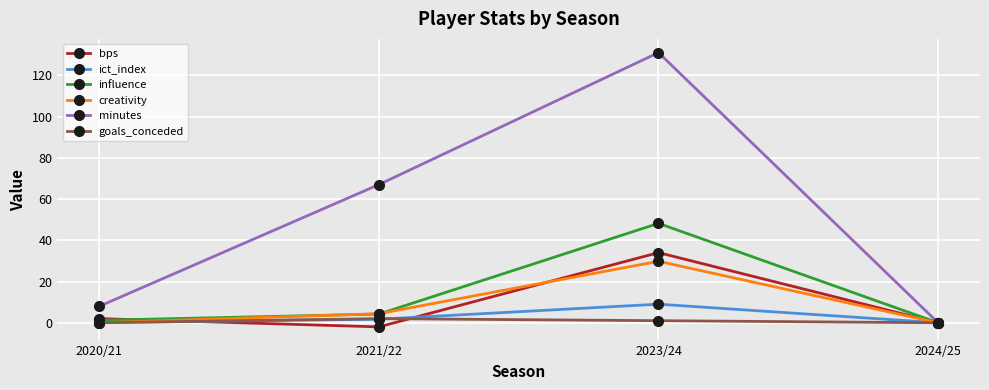

The value of minutes at 2024/25 is 0.0. True or false?

True